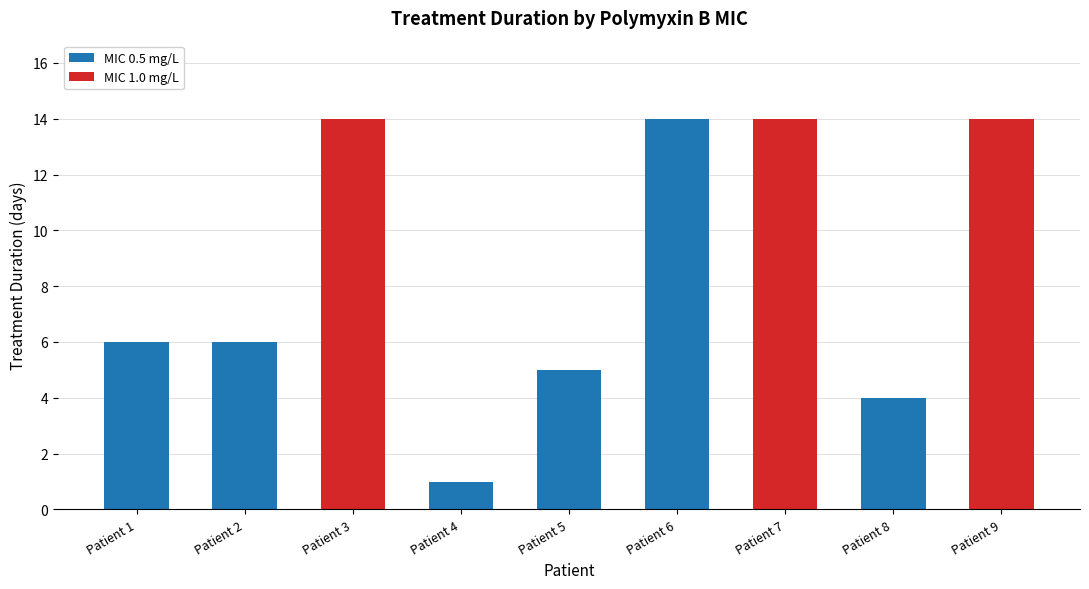

Are the bars horizontal?

No